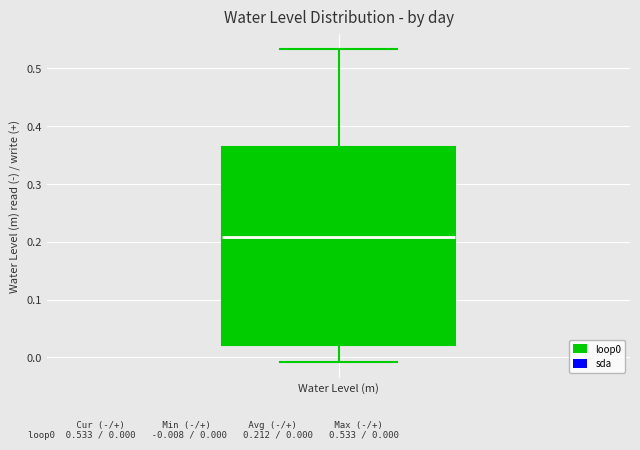

Read this box plot against the y-axis: the position of the median line, the range covered by the box, and the ends of both whiskers. The values are not printed on the chart, so give them approximately, as read against the axis.

median 0.21, box 0.02 to 0.36, whiskers -0.01 to 0.53